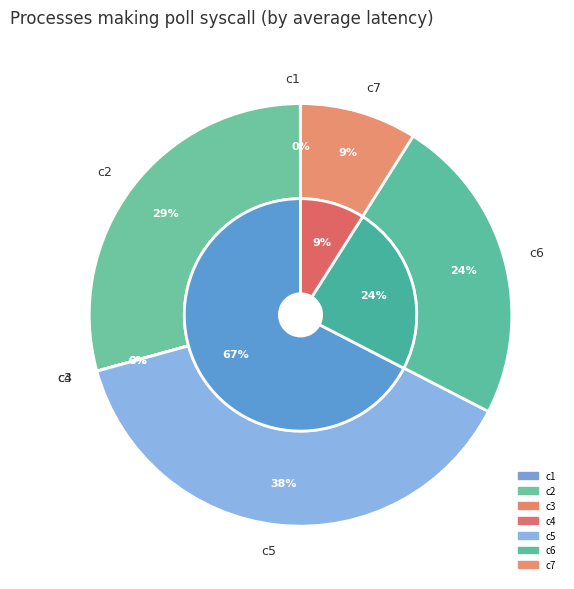

What portion of the pie excludes c6?

76.4%